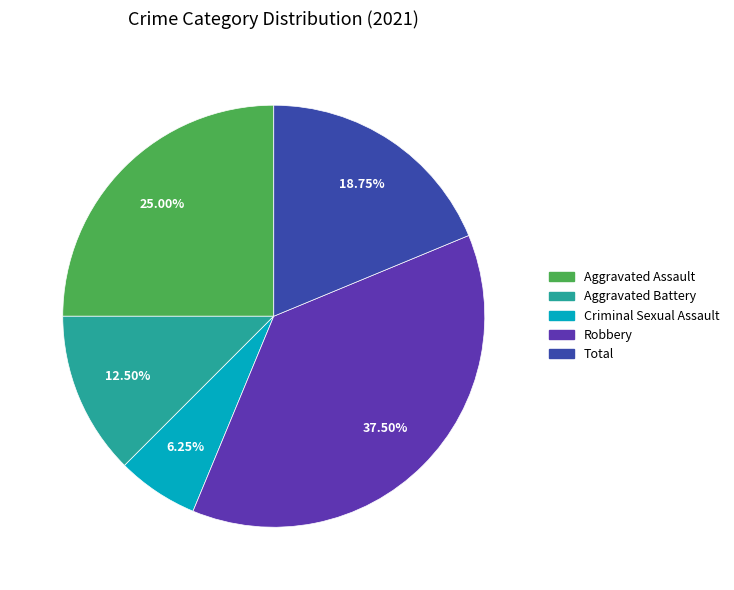

To the nearest percent, what portion does Total represent?

19%